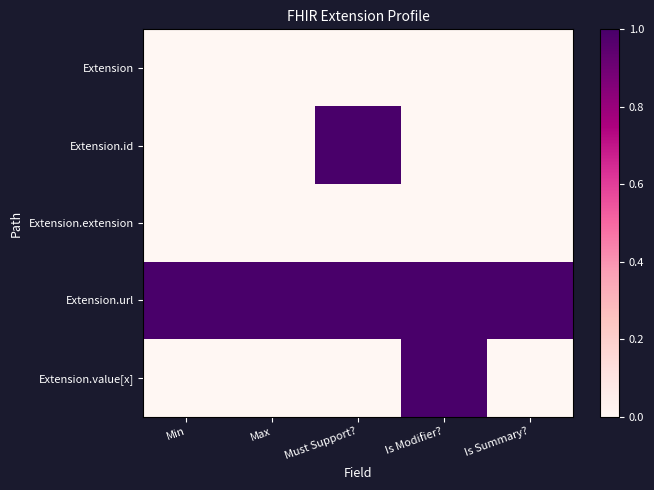

Reading right to left, what are all the values shown in this chart?

Extension: Is Summary?=0	Is Modifier?=0	Must Support?=0	Max=0	Min=0
Extension.id: Is Summary?=0	Is Modifier?=0	Must Support?=1	Max=0	Min=0
Extension.extension: Is Summary?=0	Is Modifier?=0	Must Support?=0	Max=0	Min=0
Extension.url: Is Summary?=1	Is Modifier?=1	Must Support?=1	Max=1	Min=1
Extension.value[x]: Is Summary?=0	Is Modifier?=1	Must Support?=0	Max=0	Min=0